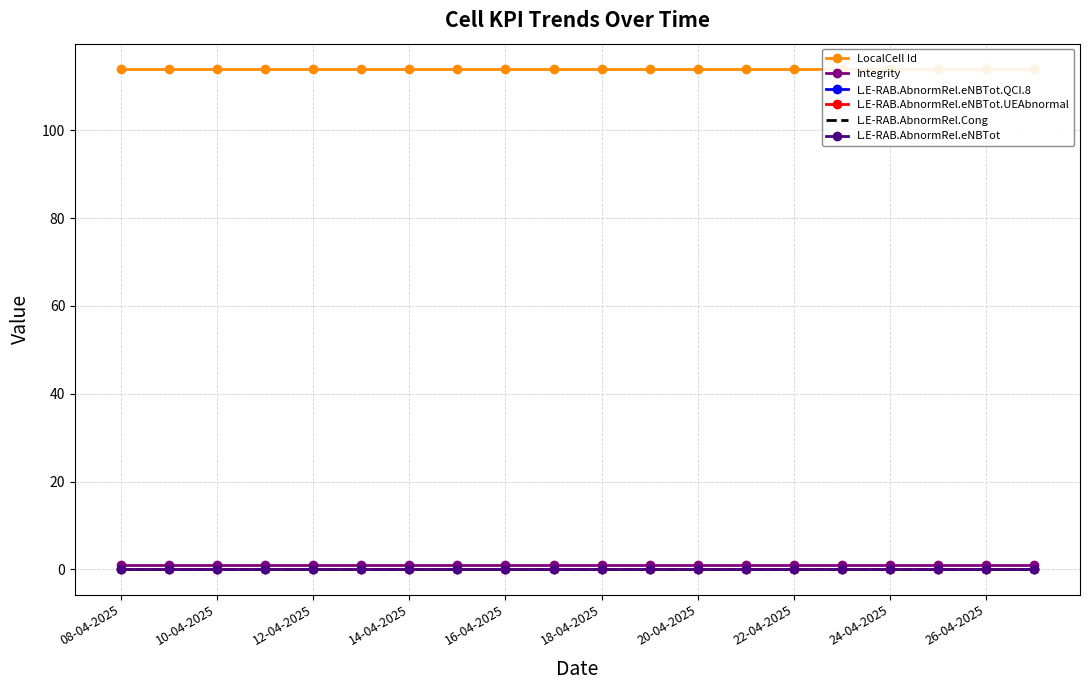

Which label corresponds to the smallest value in the chart?

08-04-2025